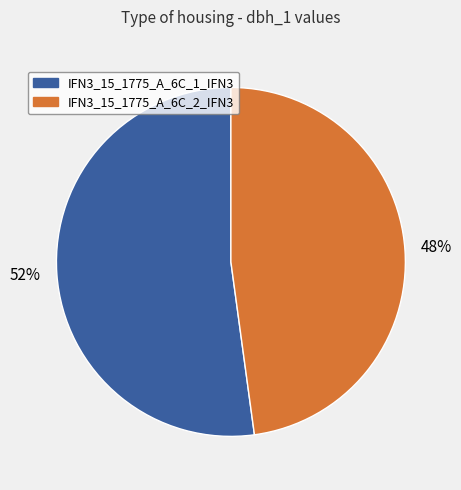

Approximately how many times larger is the value at IFN3_15_1775_A_6C_2_IFN3 compared to IFN3_15_1775_A_6C_1_IFN3?

0.9